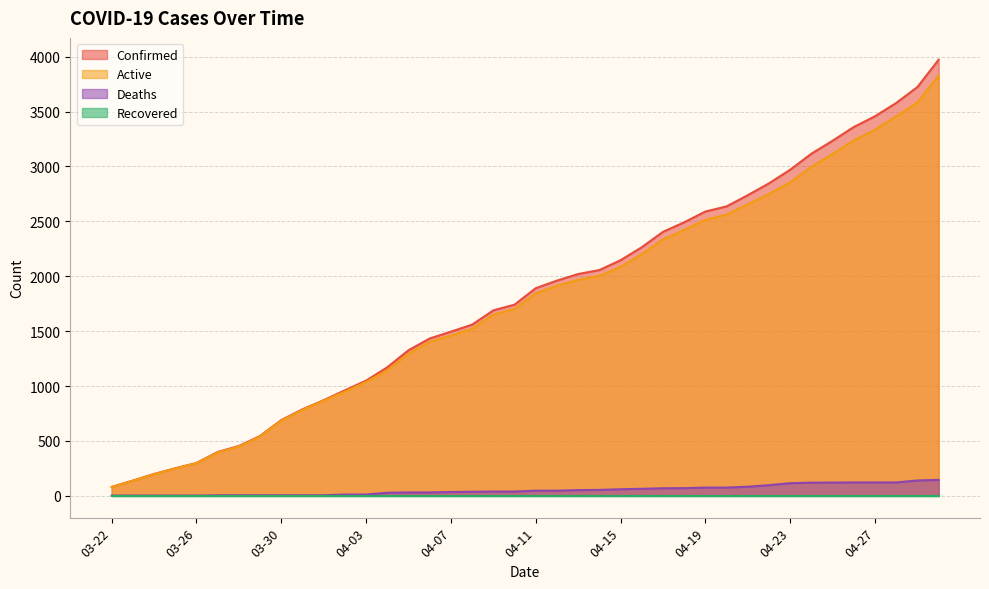

Which category has the lowest value in the Confirmed series?

03-22